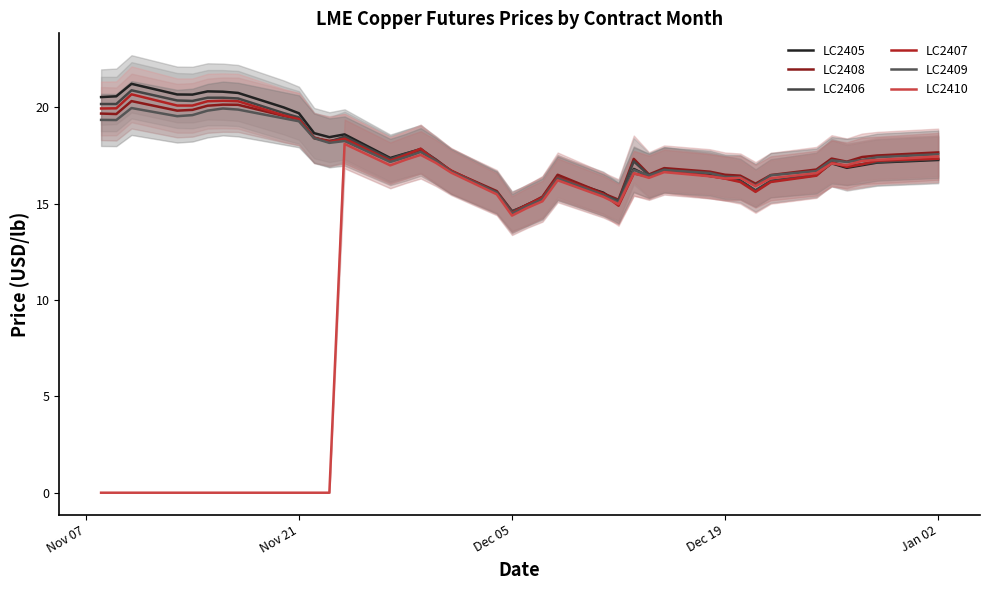

What is the difference between the maximum and minimum values in the LC2410 series?

18.1